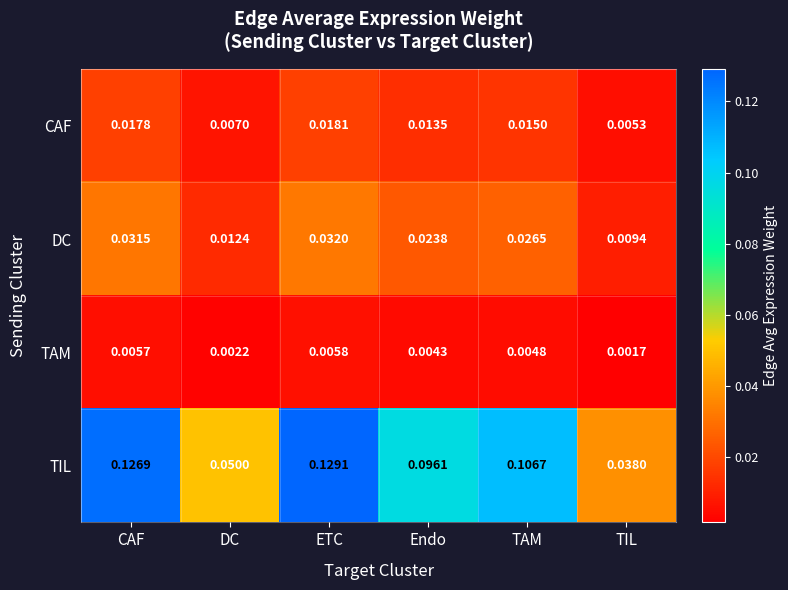

Rank the categories by TIL value from lowest to highest.

TIL, DC, Endo, TAM, CAF, ETC